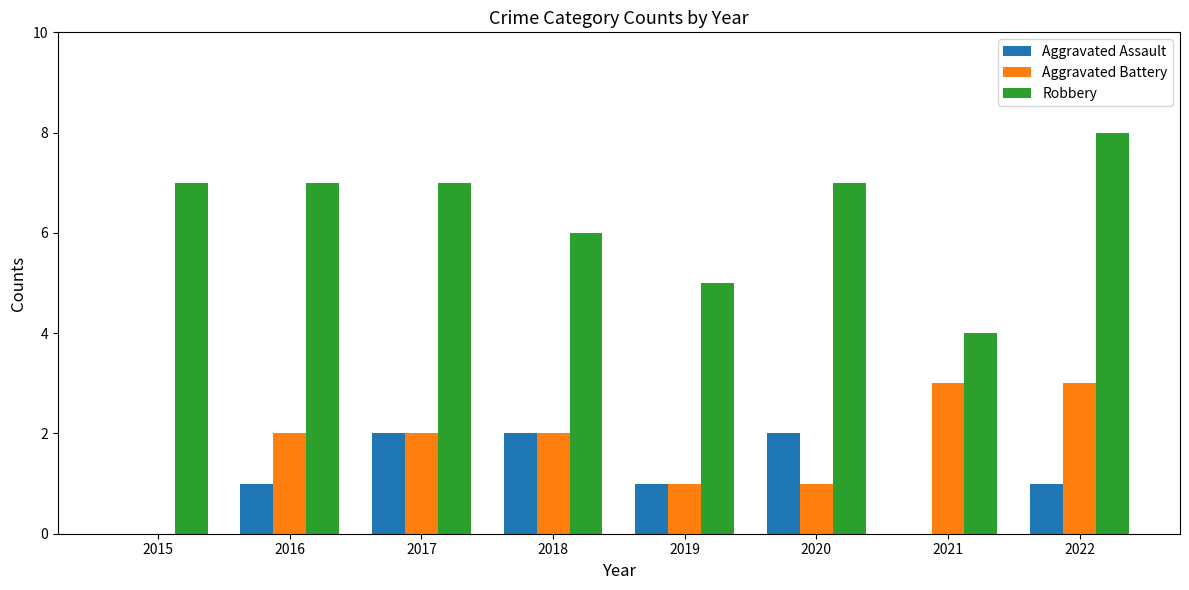

What is the difference between the Aggravated Battery values at 2015 and 2021?

3